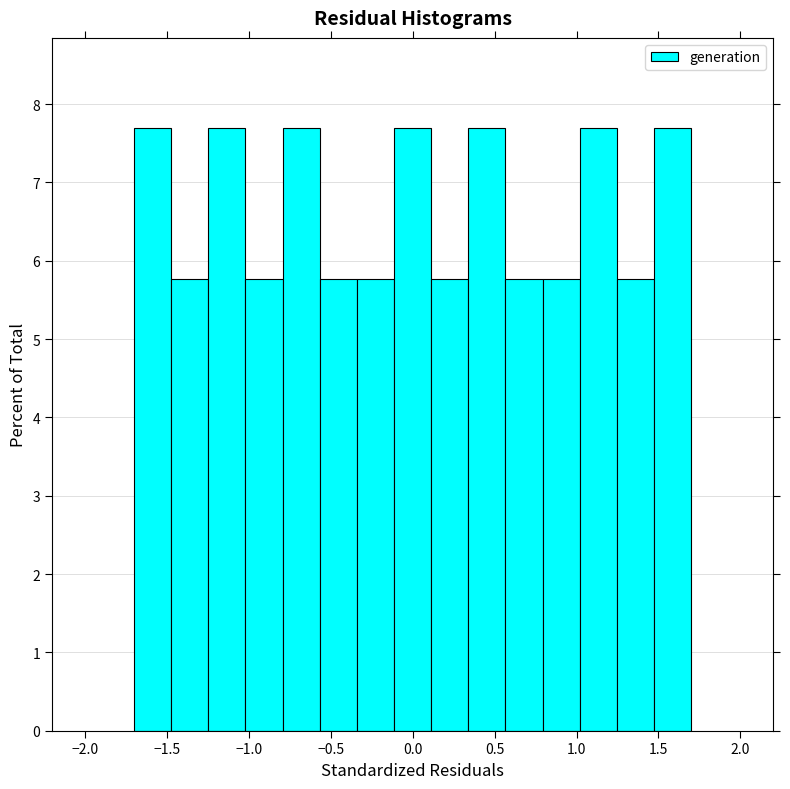

Reading left to right, transcribe this chart: for each bar, give the range it covers on the x-axis and its height. Neither the bar edges nor the heights are printed on the chart, so give them approximately, as read against the axes.

-1.70 to -1.45: 7.7
-1.45 to -1.25: 5.8
-1.25 to -1.00: 7.7
-1.00 to -0.80: 5.8
-0.80 to -0.55: 7.7
-0.55 to -0.35: 5.8
-0.35 to -0.10: 5.8
-0.10 to 0.10: 7.7
0.10 to 0.35: 5.8
0.35 to 0.55: 7.7
0.55 to 0.80: 5.8
0.80 to 1.00: 5.8
1.00 to 1.25: 7.7
1.25 to 1.45: 5.8
1.45 to 1.70: 7.7